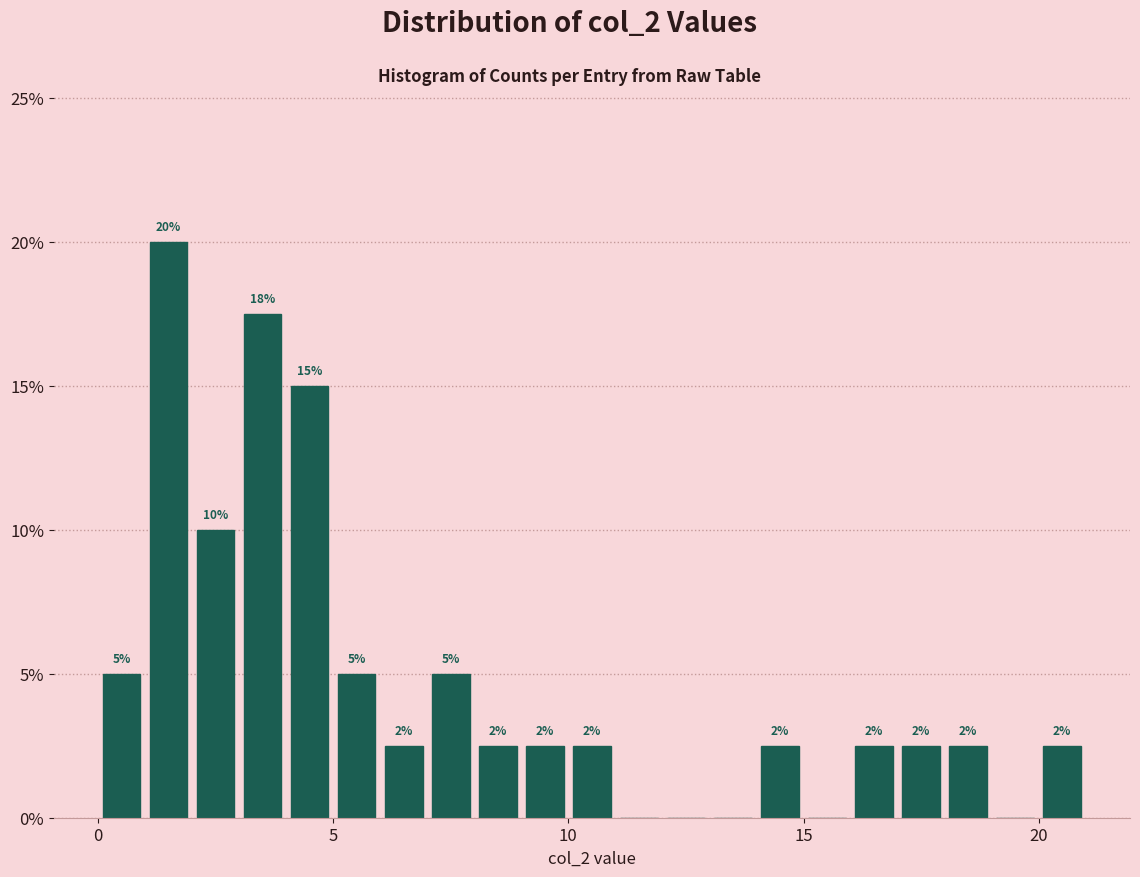

Around what value on the x-axis is the tallest bar? Give the approximate position of its centre, as read against the axis.

1.5